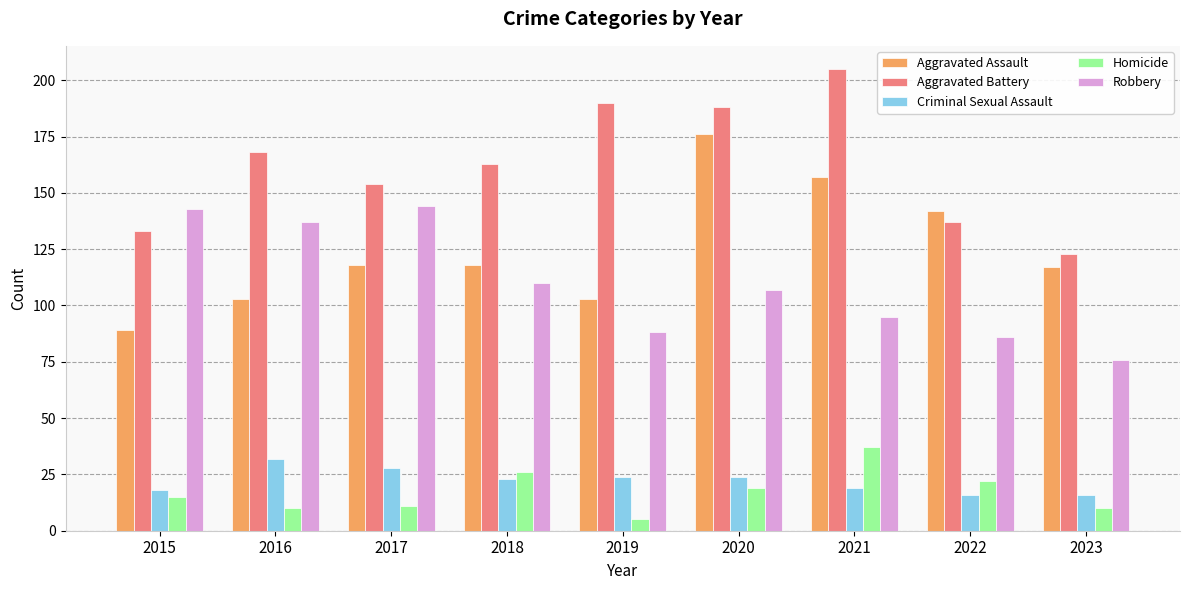

What are all the series names shown in the legend?

Aggravated Assault, Aggravated Battery, Criminal Sexual Assault, Homicide, Robbery